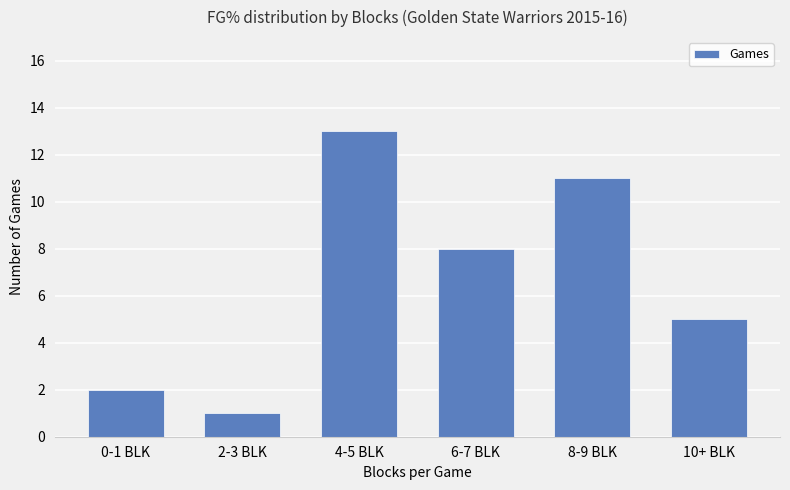

How many values are below 8?

3